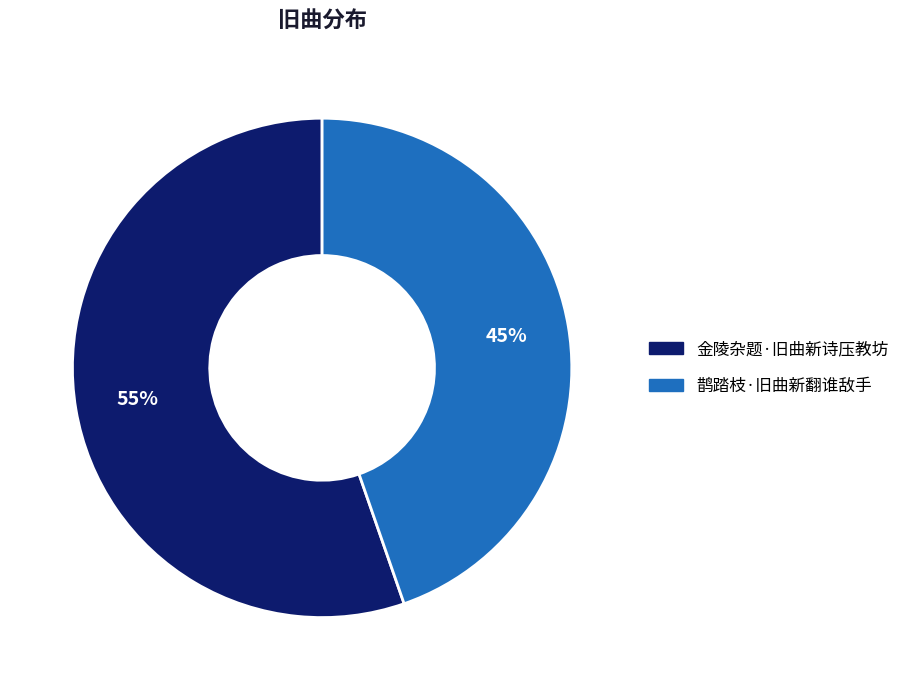

Count the number of slices in the pie.

2